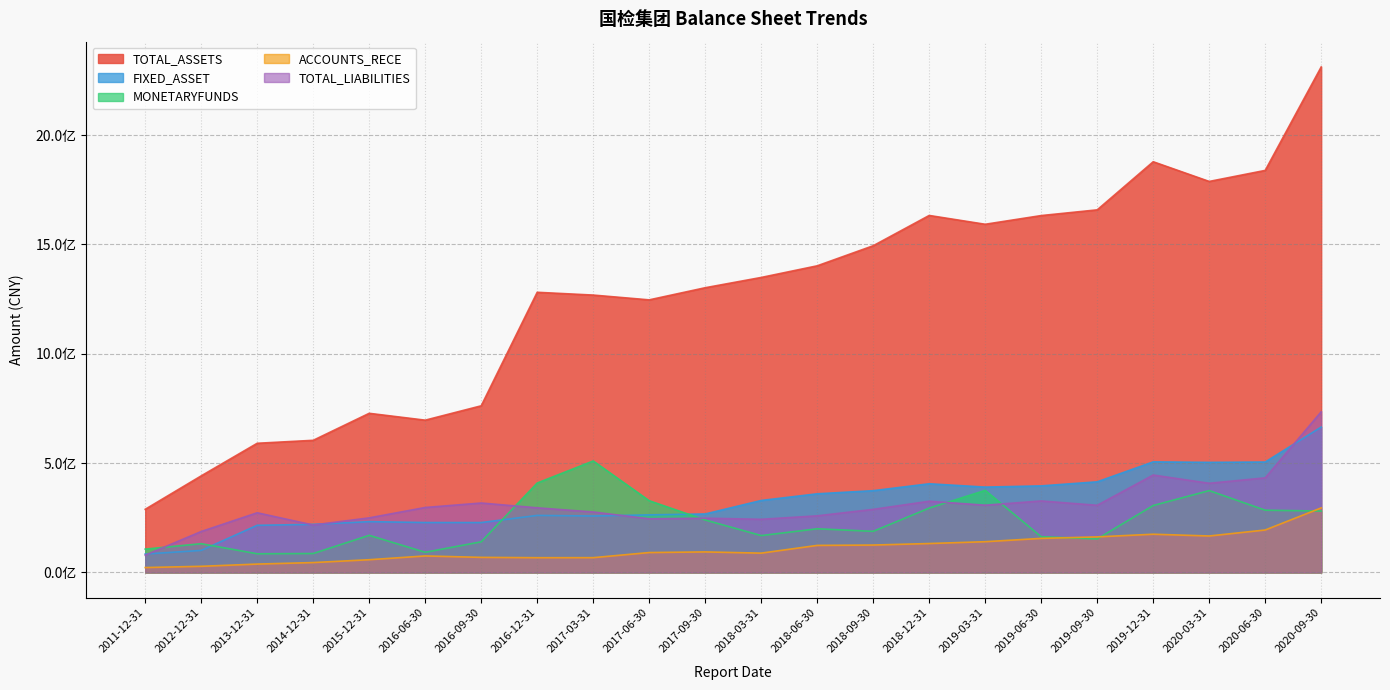

How many distinct data groups are displayed?

5